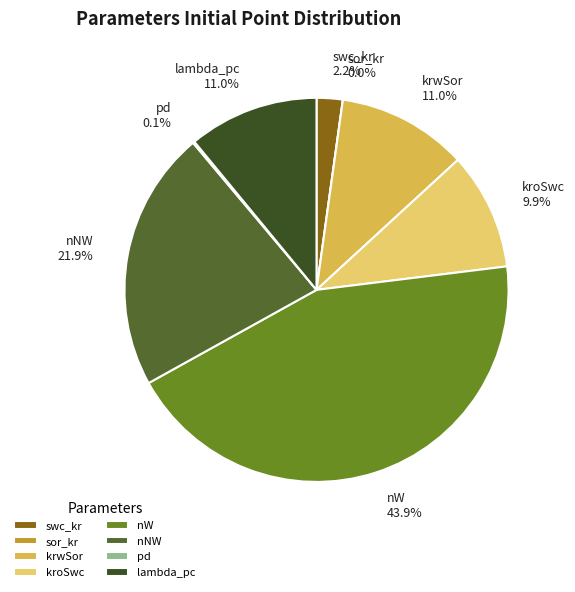

What percentage is the kroSwc slice, to the nearest percent?

10%